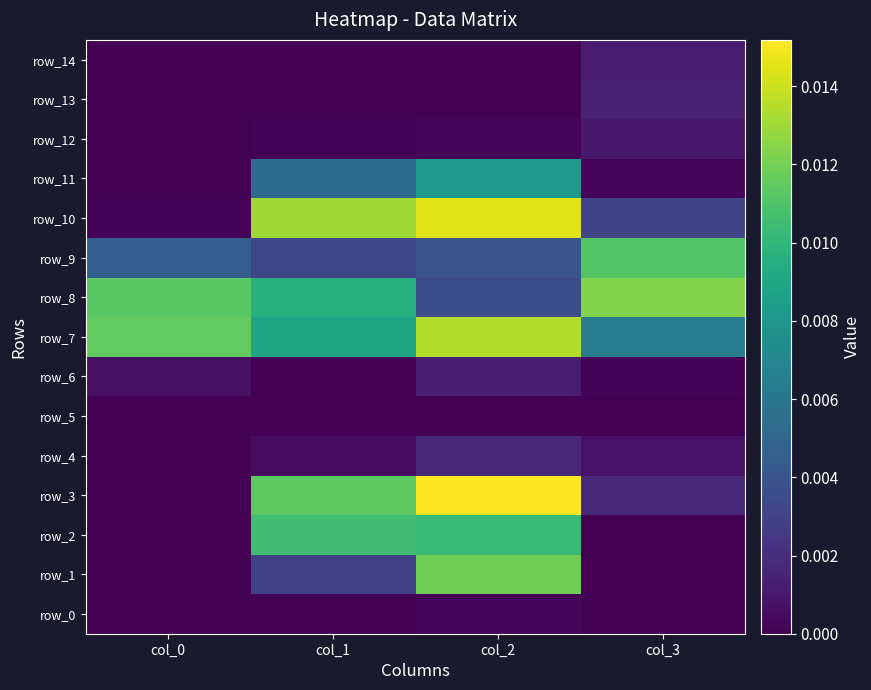

Which series has the widest spread of values?

row_3